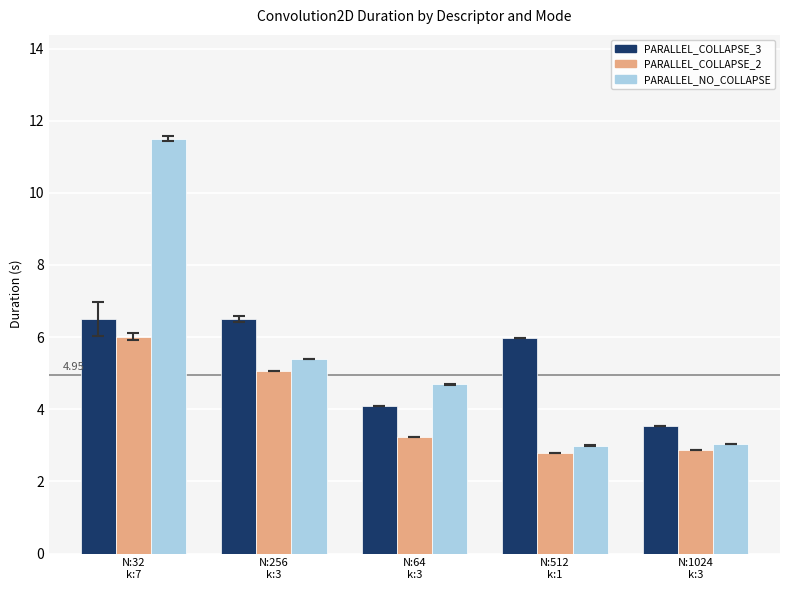

What is the sum of all PARALLEL_NO_COLLAPSE values?

27.6